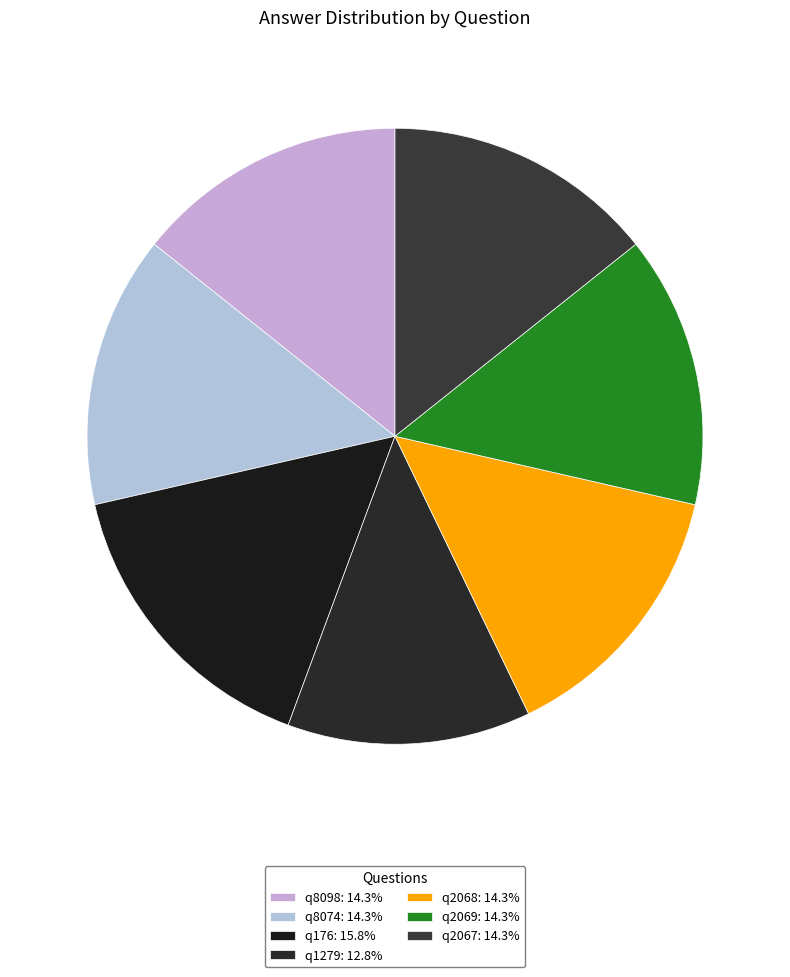

Do q2069 and q8098 together represent more than half of the pie?

No